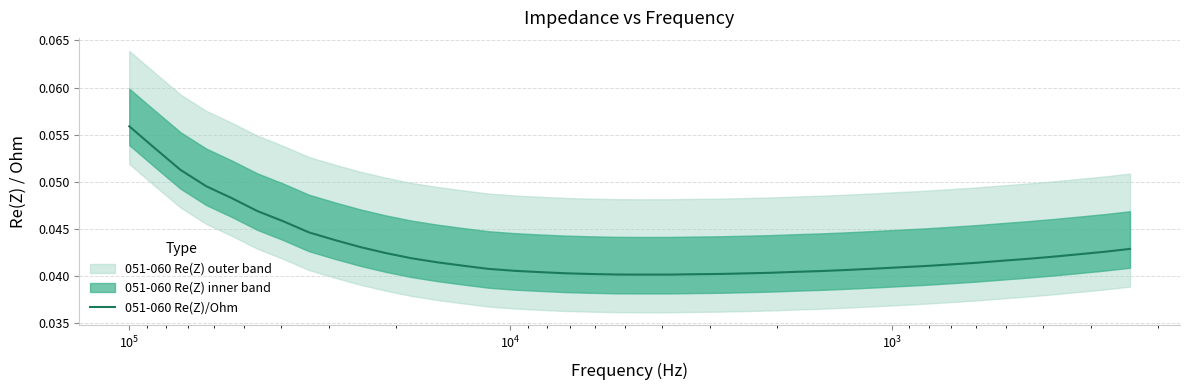

Reading left to right, what are all the values shown in this chart?

0.1	0.1	0.1	0.0	0.0	0.0	0.0	0.0	0.0	0.0	0.0	0.0	0.0	0.0	0.0	0.0	0.0	0.0	0.0	0.0	0.0	0.0	0.0	0.0	0.0	0.0	0.0	0.0	0.0	0.0	0.0	0.0	0.0	0.0	0.0	0.0	0.0	0.0	0.0	0.0